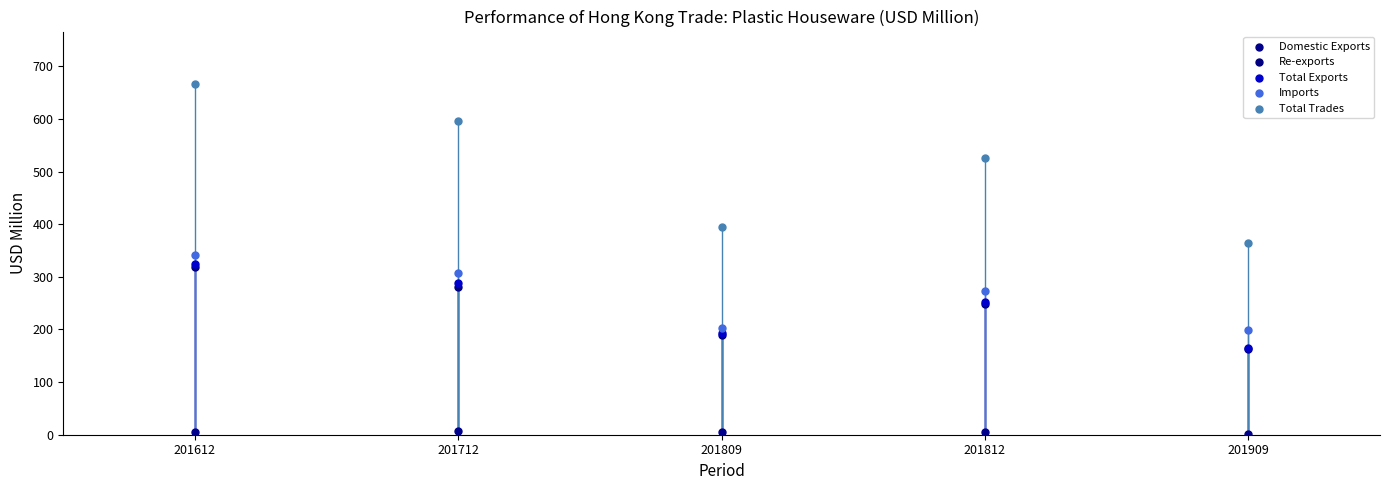

Which series has the largest Y range (max minus min)?

Total Trades